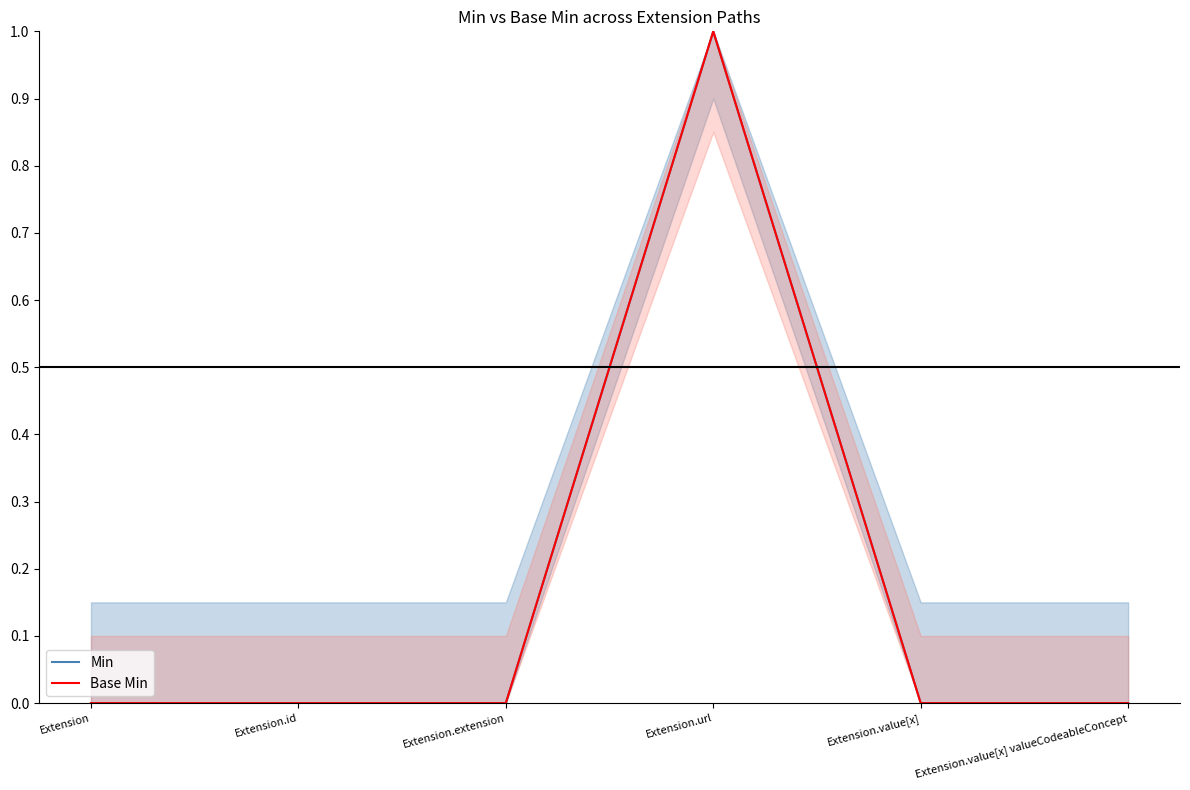

Rank the categories by Base Min value from highest to lowest.

Extension.url, Extension, Extension.id, Extension.extension, Extension.value[x], Extension.value[x] valueCodeableConcept